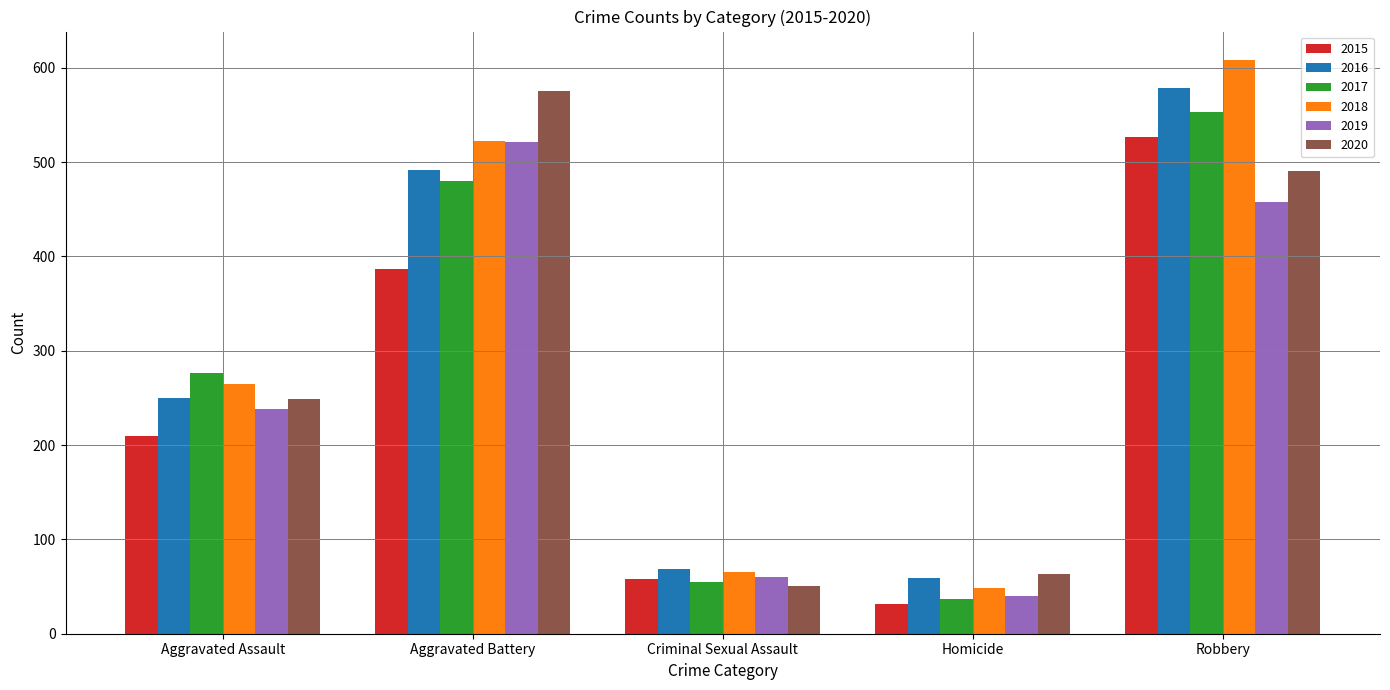

Are the bars horizontal?

No